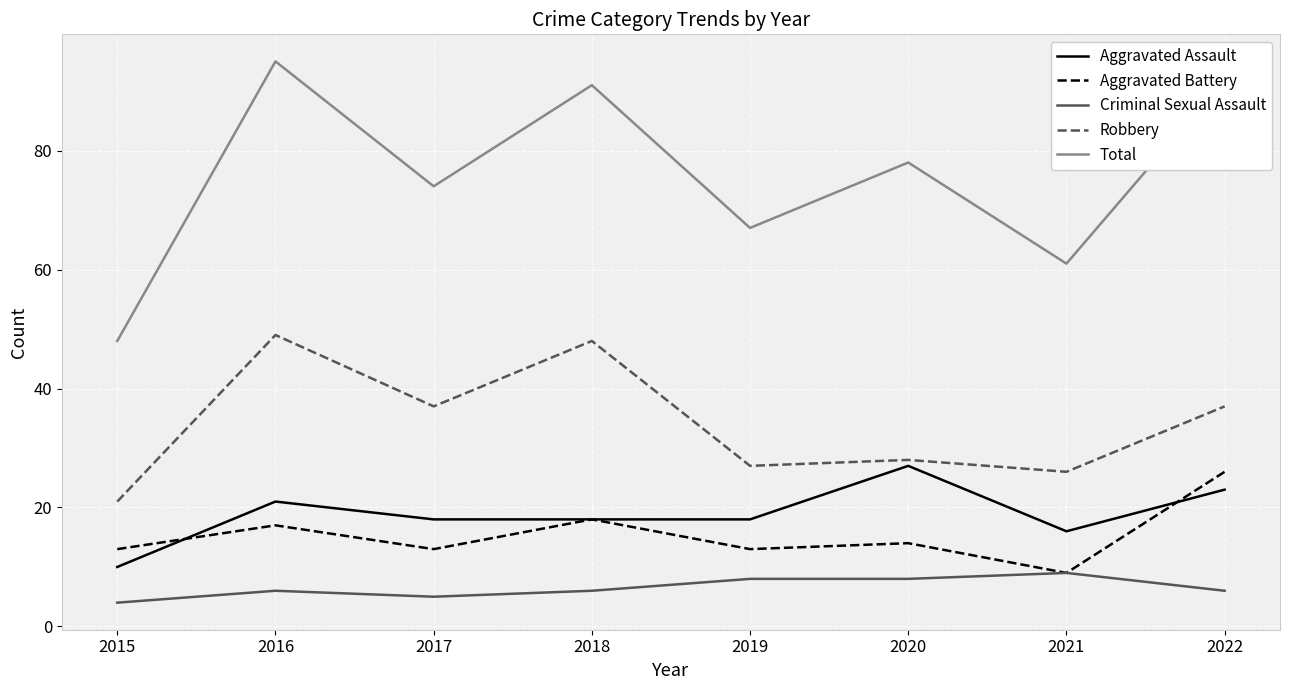

Which series has the largest range (max minus min)?

Total